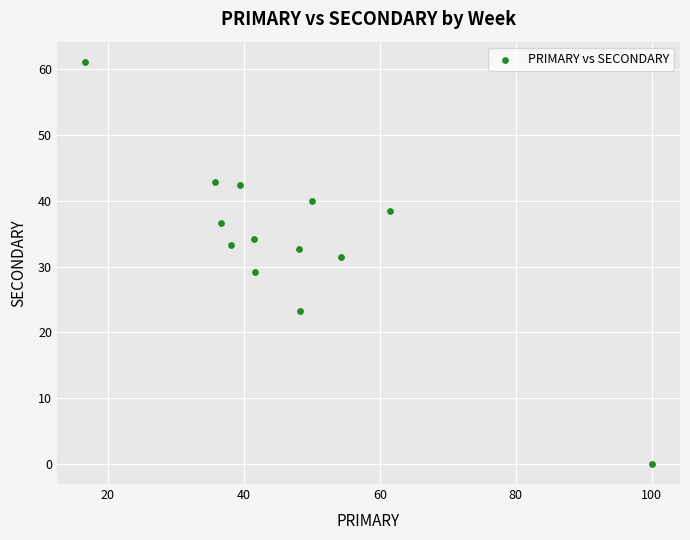

What is the range of Y values (max minus min)?

61.1